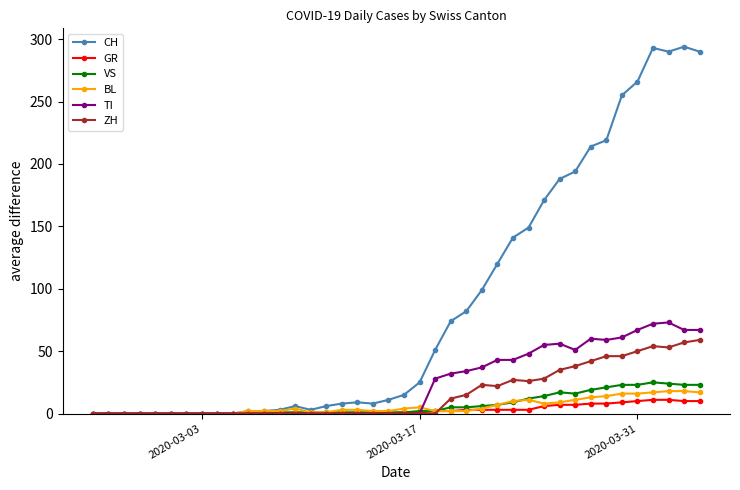

At how many categories does at least one series exceed 233?

6